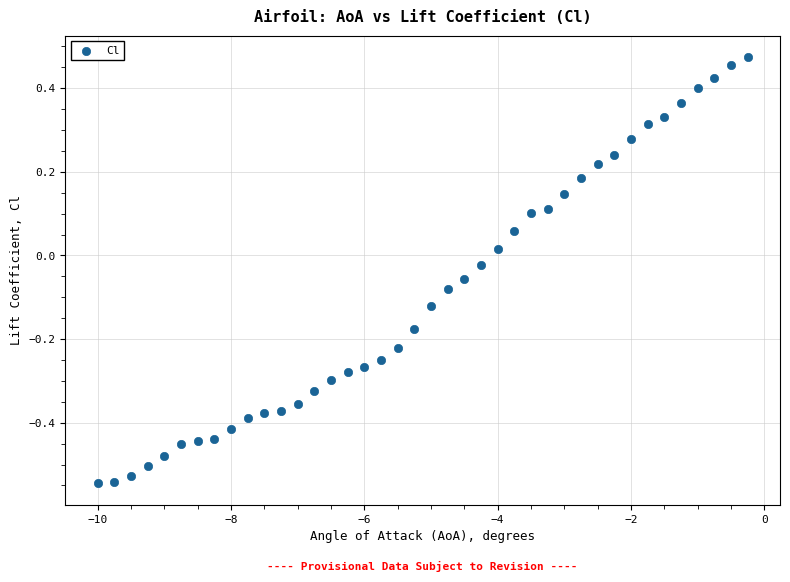

What is the range of Y values (max minus min)?

1.0